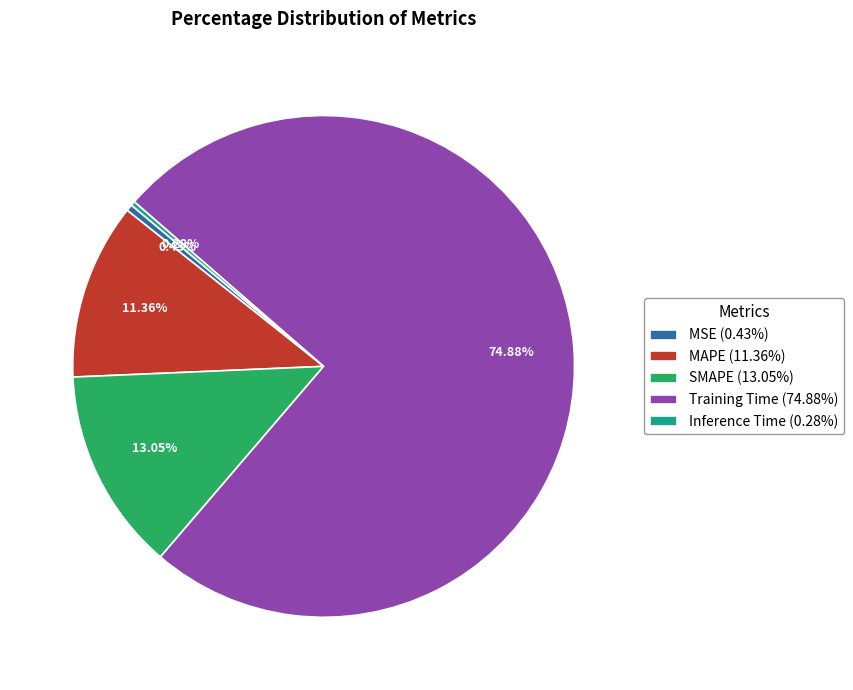

The Inference Time slice represents 0% of the pie. True or false?

True